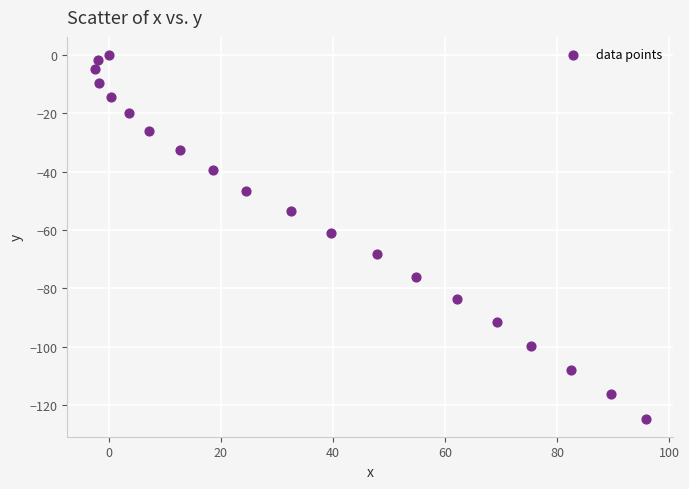

What is the range of X values (max minus min)?

98.3